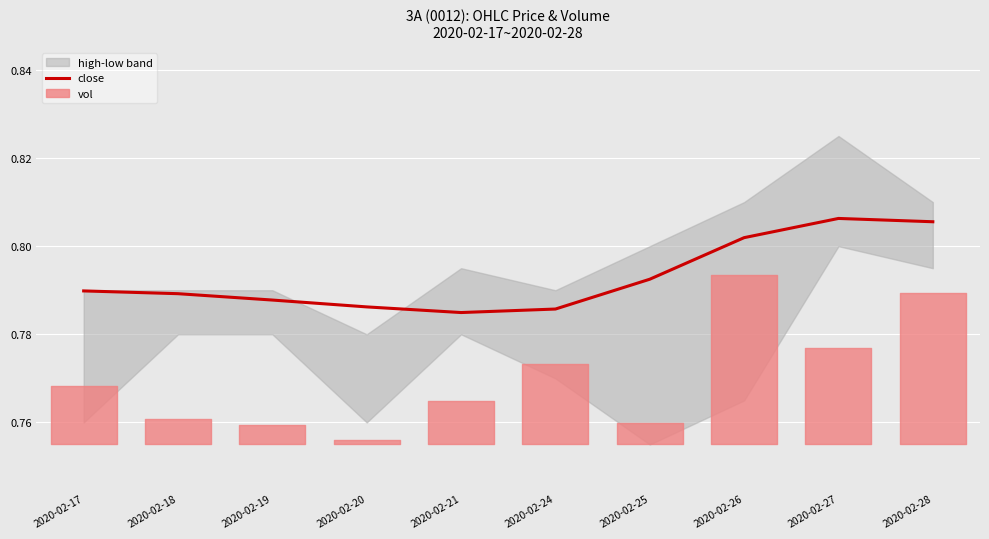

Reading right to left, list all the values displayed in this chart.

2020-02-28=0.8	2020-02-27=0.8	2020-02-26=0.8	2020-02-25=0.8	2020-02-24=0.8	2020-02-21=0.8	2020-02-20=0.8	2020-02-19=0.8	2020-02-18=0.8	2020-02-17=0.8